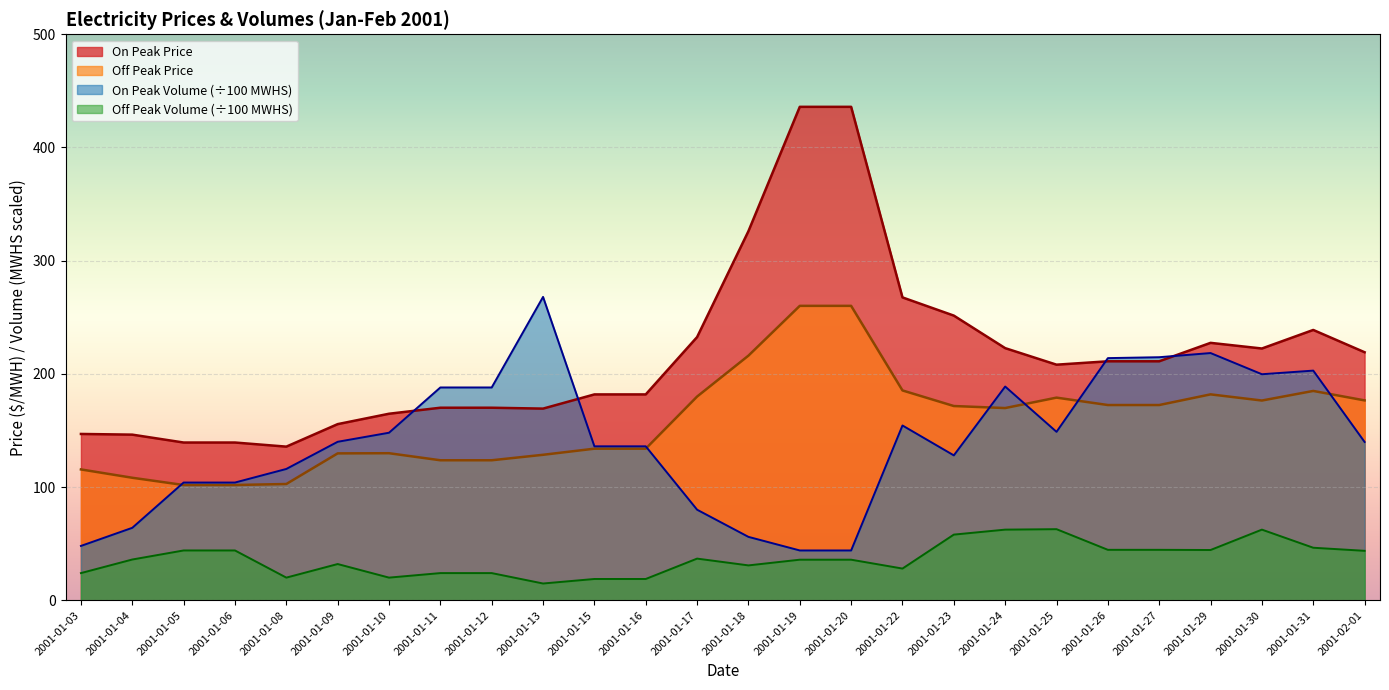

True or false: On Peak Price has a value of 599.5 at 2001-01-20.

False